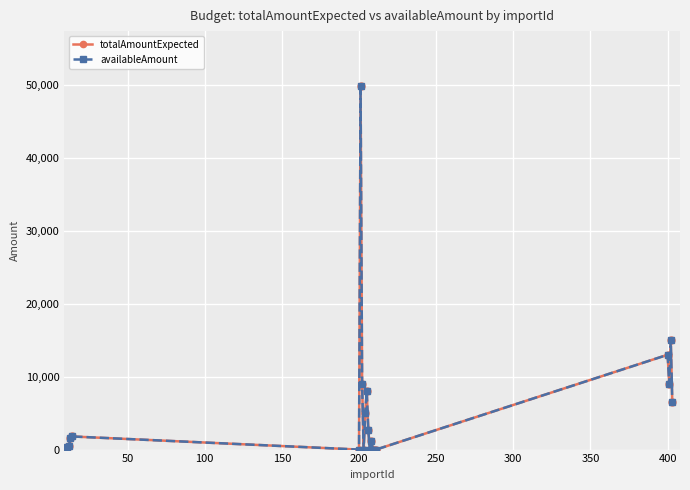

Is this an area chart (filled region under the line)?

No